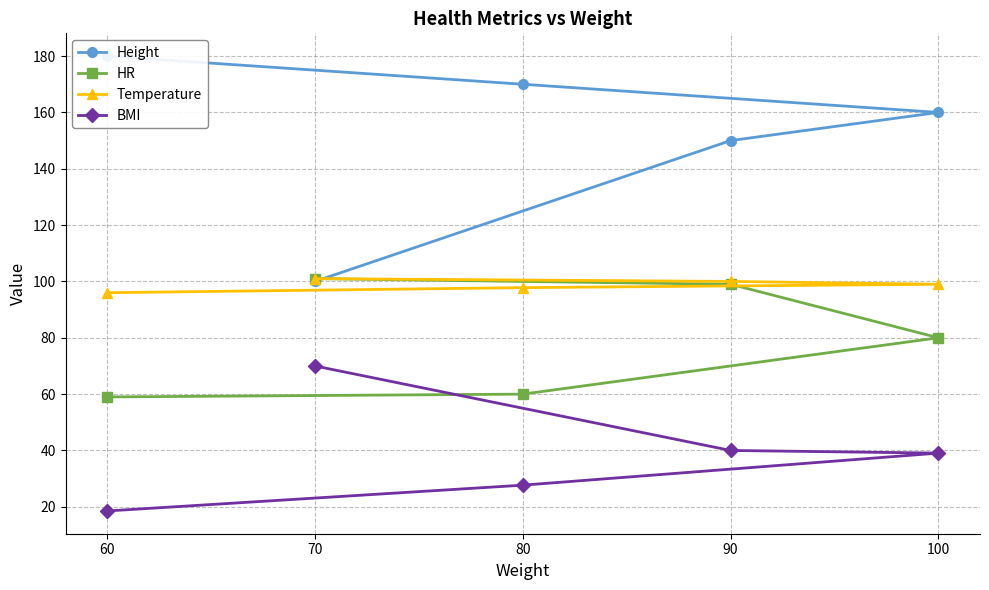

The value of Height at 100 is 77.9. True or false?

False